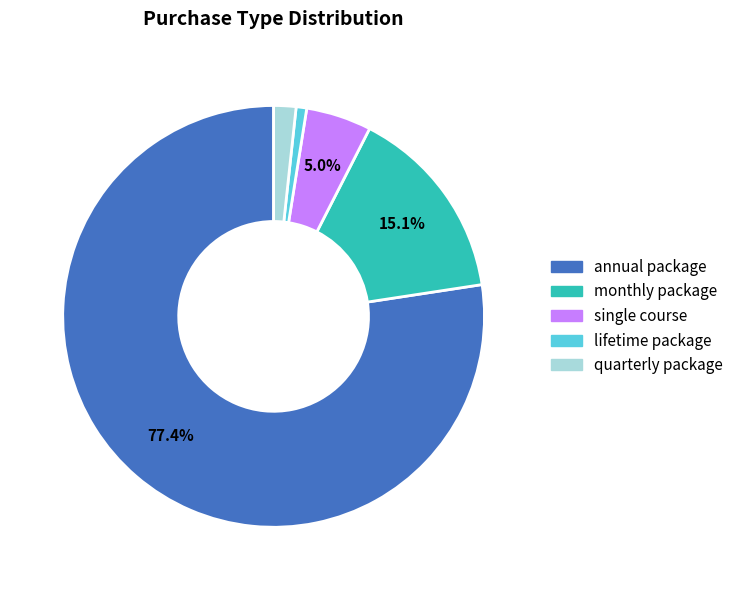

What is the total percentage of annual package and monthly package?

92.5%